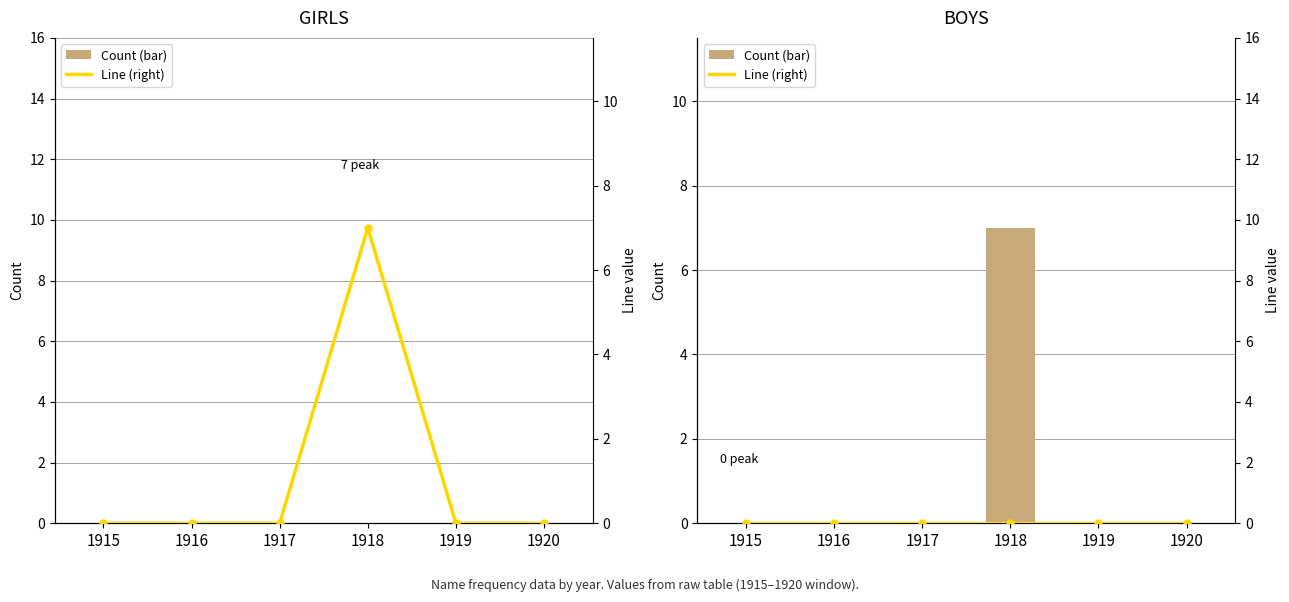

Where is Line (right) nearest to the value 0?

1915